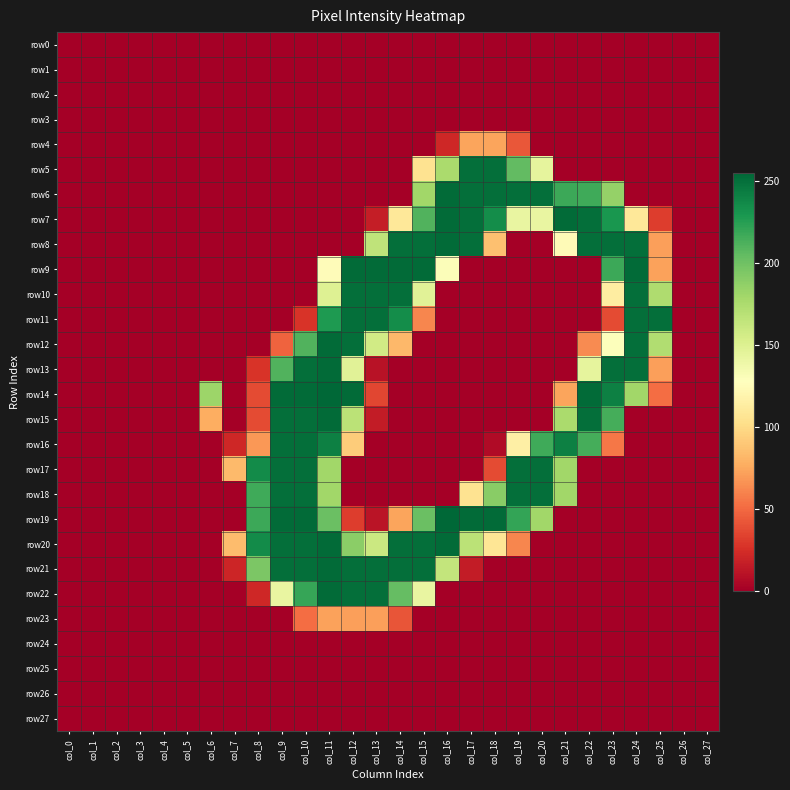

Rank the series by their maximum value, from lowest to highest.

row0, row1, row2, row3, row24, row25, row26, row27, row23, row4, row5, row10, row11, row16, row17, row18, row6, row7, row8, row9, row12, row13, row15, row20, row21, row22, row14, row19